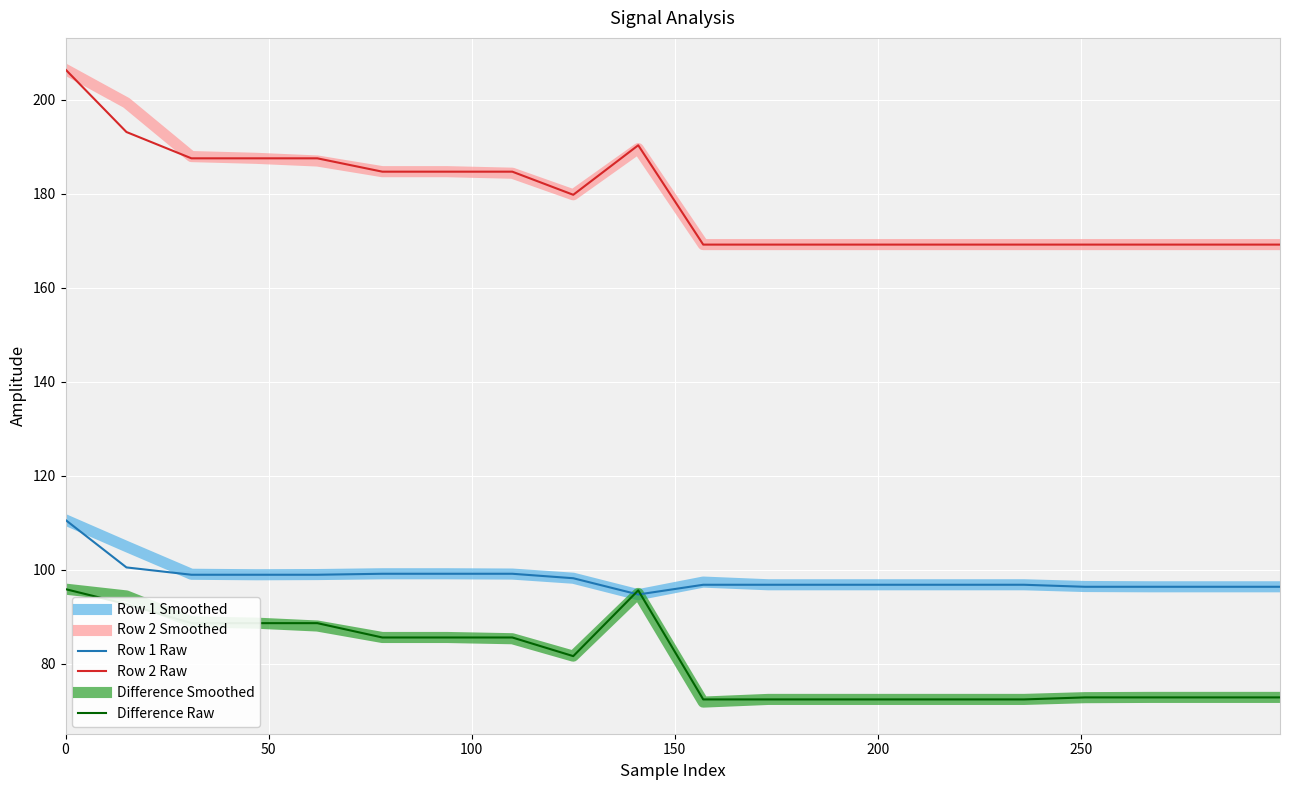

What is the lowest value of the Difference Smoothed series?

71.8